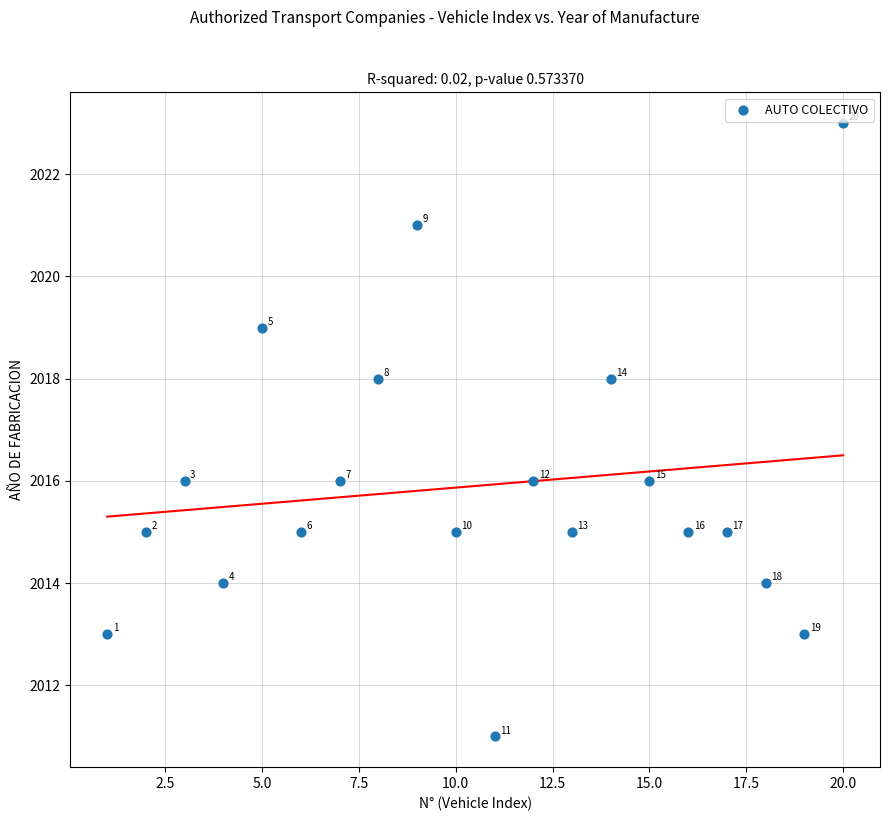

What Y value in the scatter plot is closest to 2017?

2016